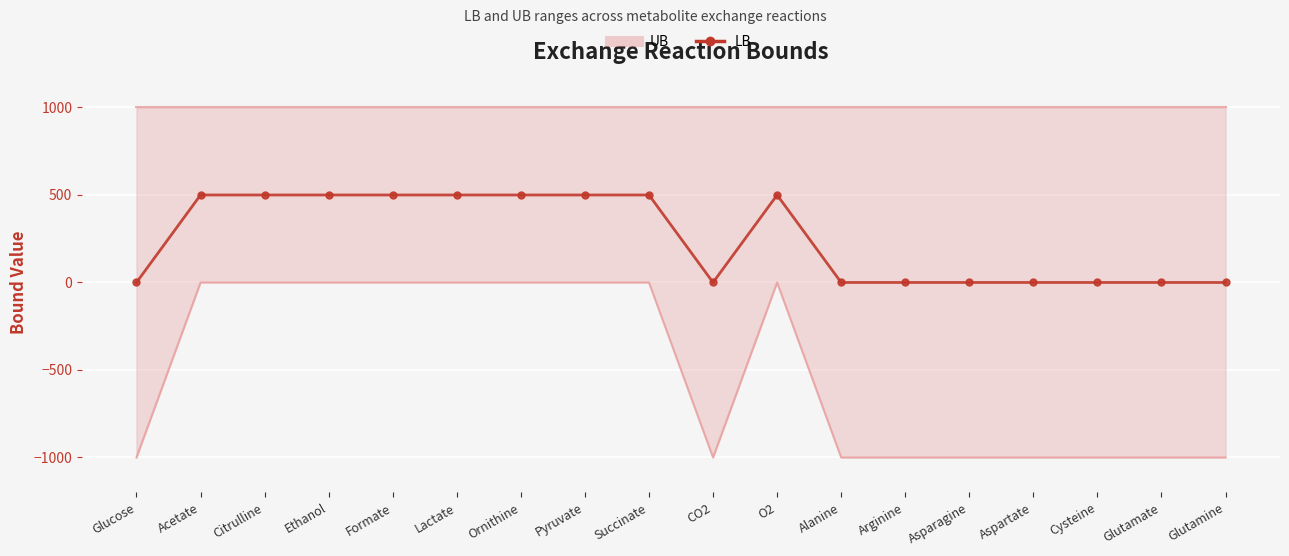

How many points are lower than both their immediate neighbors (excluding endpoints)?

1